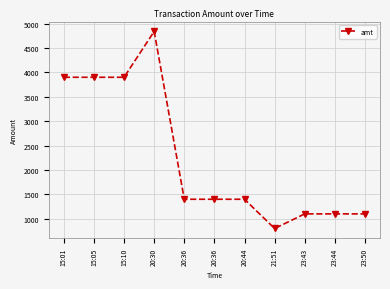

How many points are lower than both their immediate neighbors (excluding endpoints)?

1